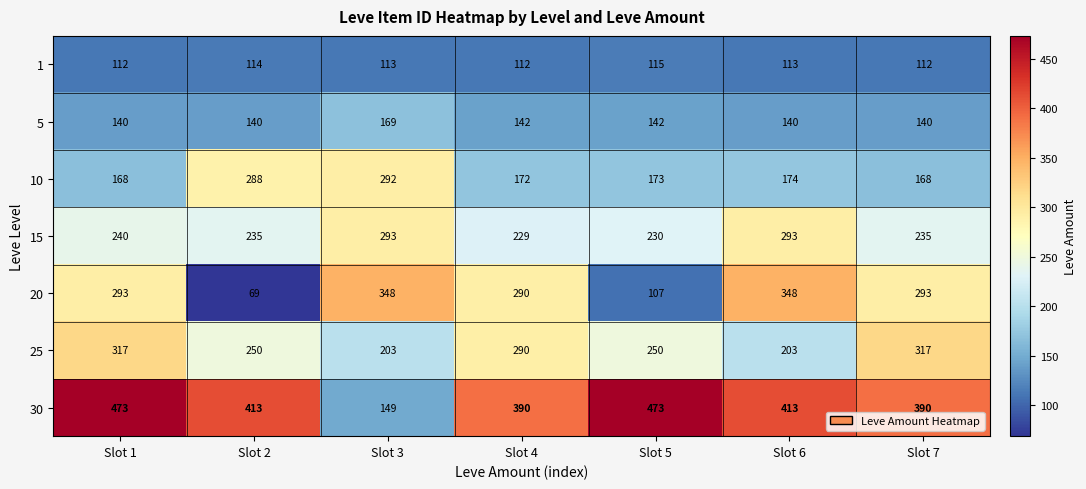

Where does the 10 series first go above 173?

Slot 2